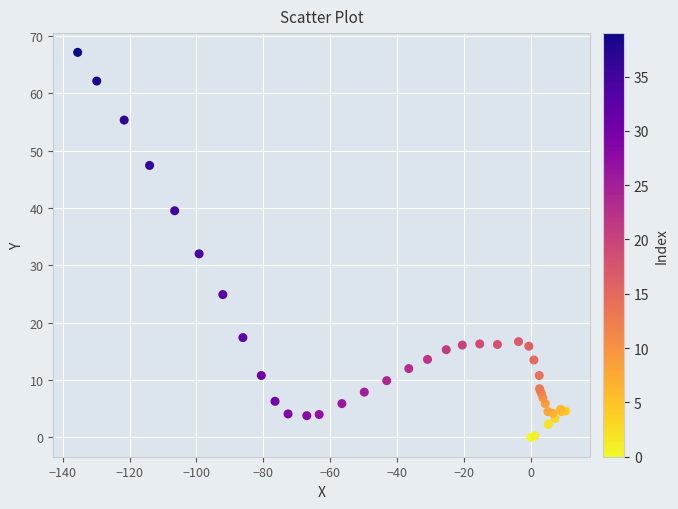

What Y value in the scatter plot is closest to 33?

32.0